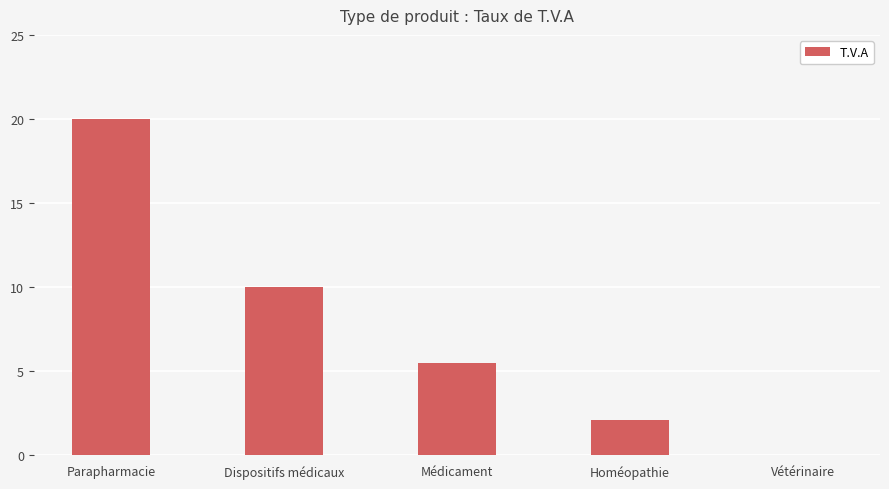

What is the maximum value shown in the chart?

20.0